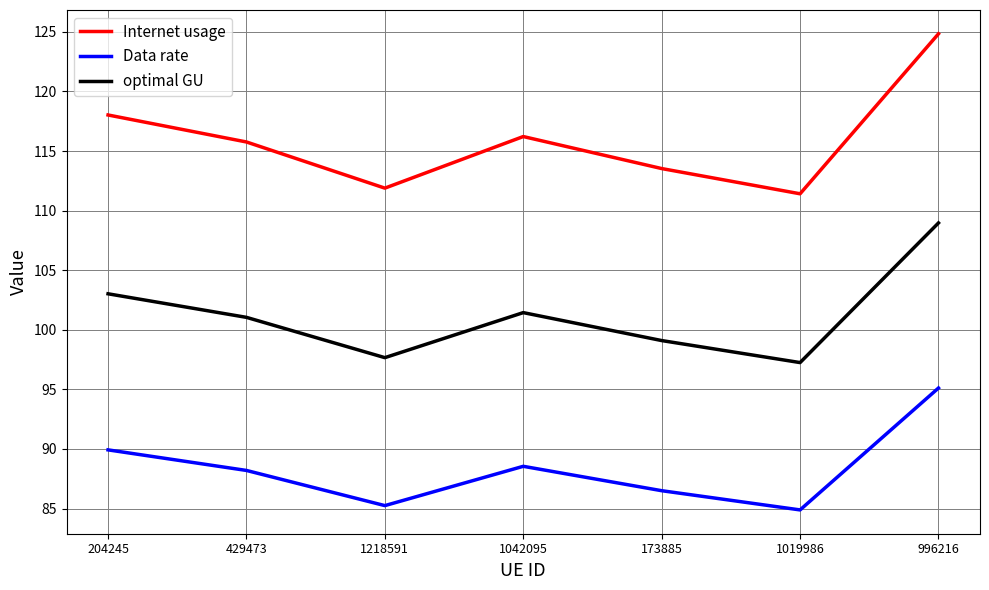

Rank the categories by optimal GU value from highest to lowest.

996216, 204245, 1042095, 429473, 173885, 1218591, 1019986